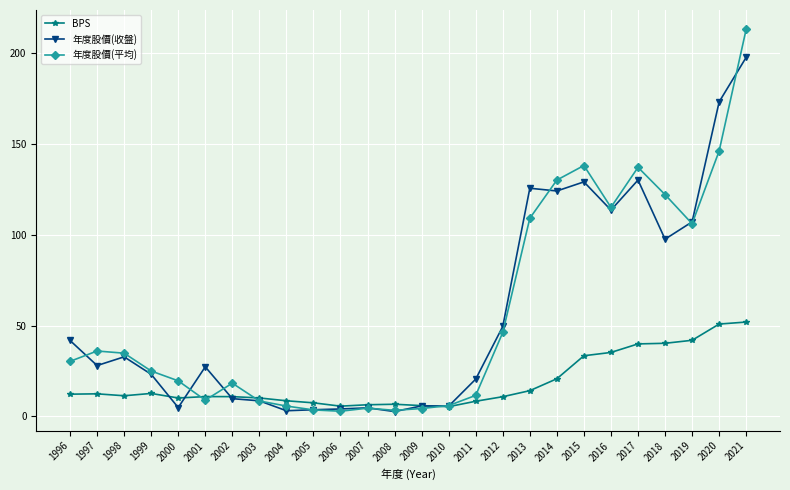

What is the difference between the highest and lowest values at 2014?

109.3